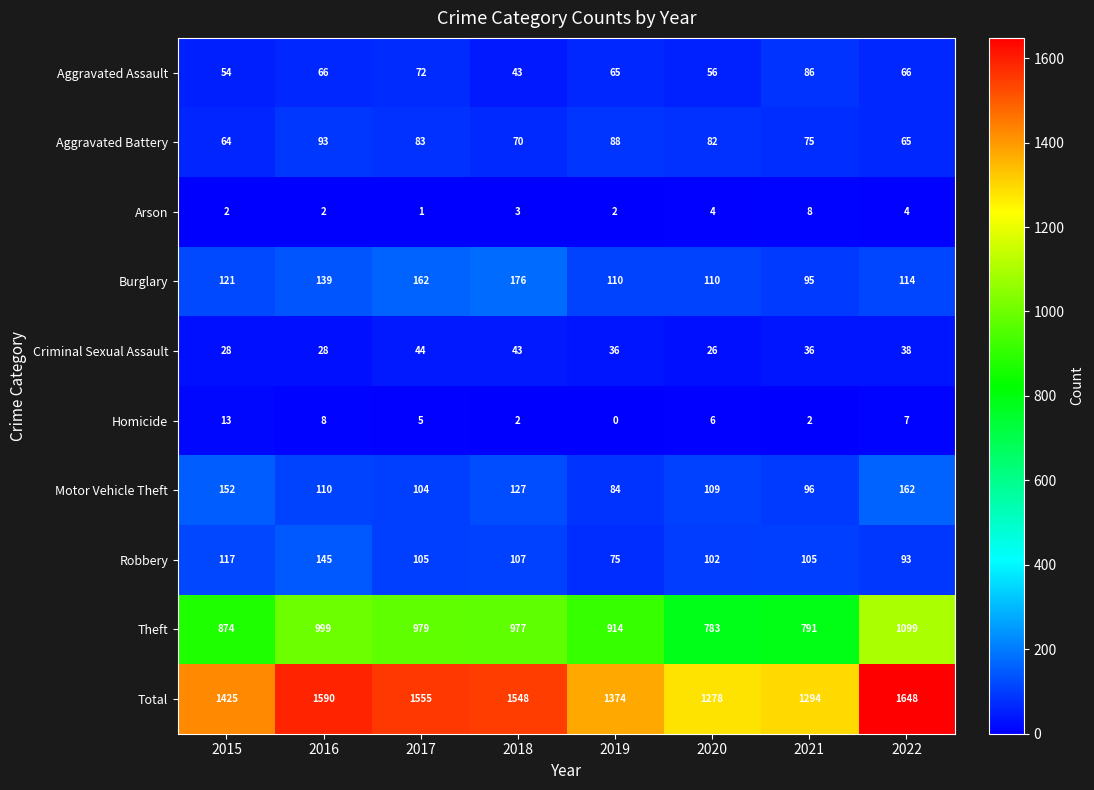

List the series in order of their peak value, highest first.

Total, Theft, Burglary, Motor Vehicle Theft, Robbery, Aggravated Battery, Aggravated Assault, Criminal Sexual Assault, Homicide, Arson